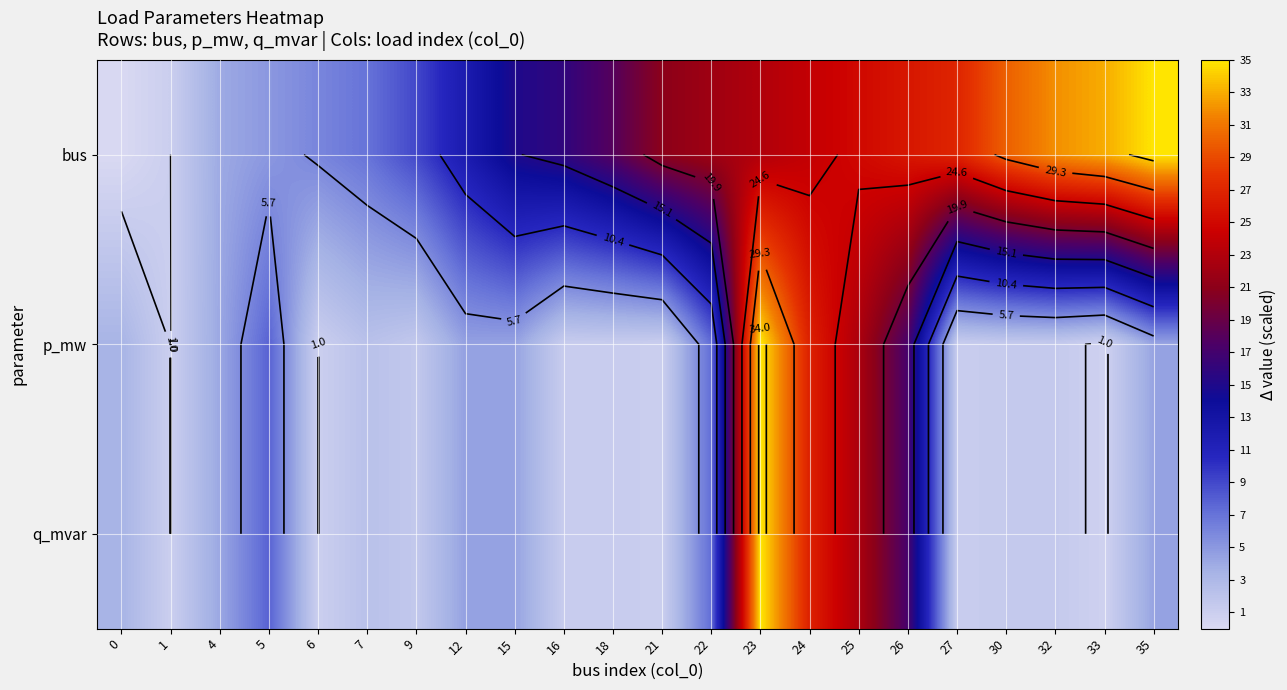

What is the sum of the q_mvar values at 25 and 5?

30.5